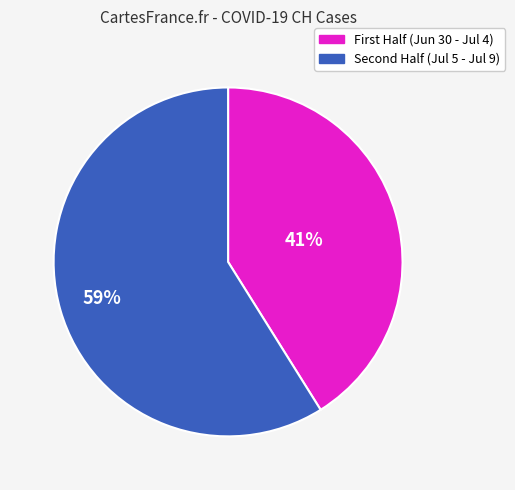

How many slices are in this pie chart?

2